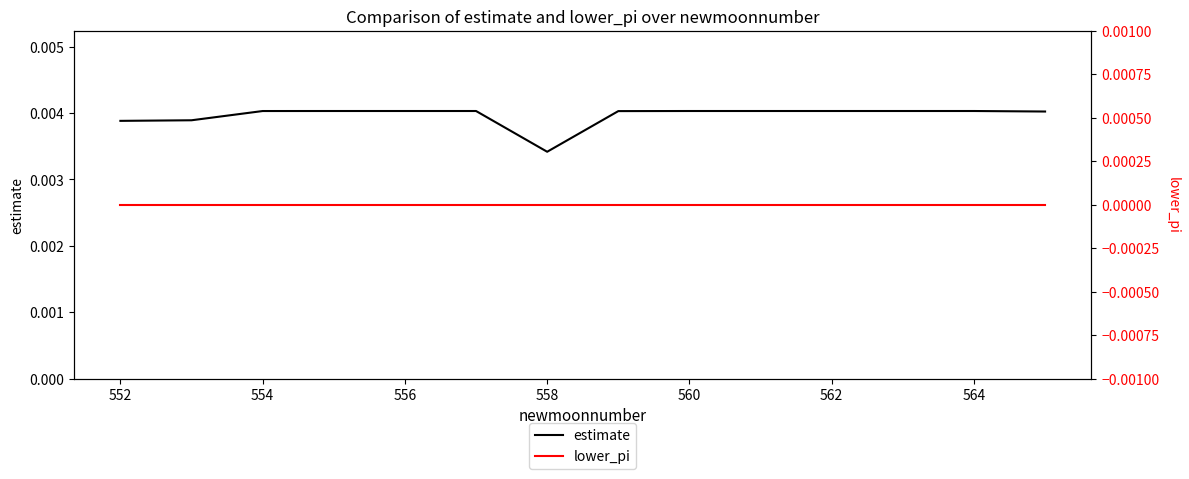

Where is estimate nearest to the value 0?

558